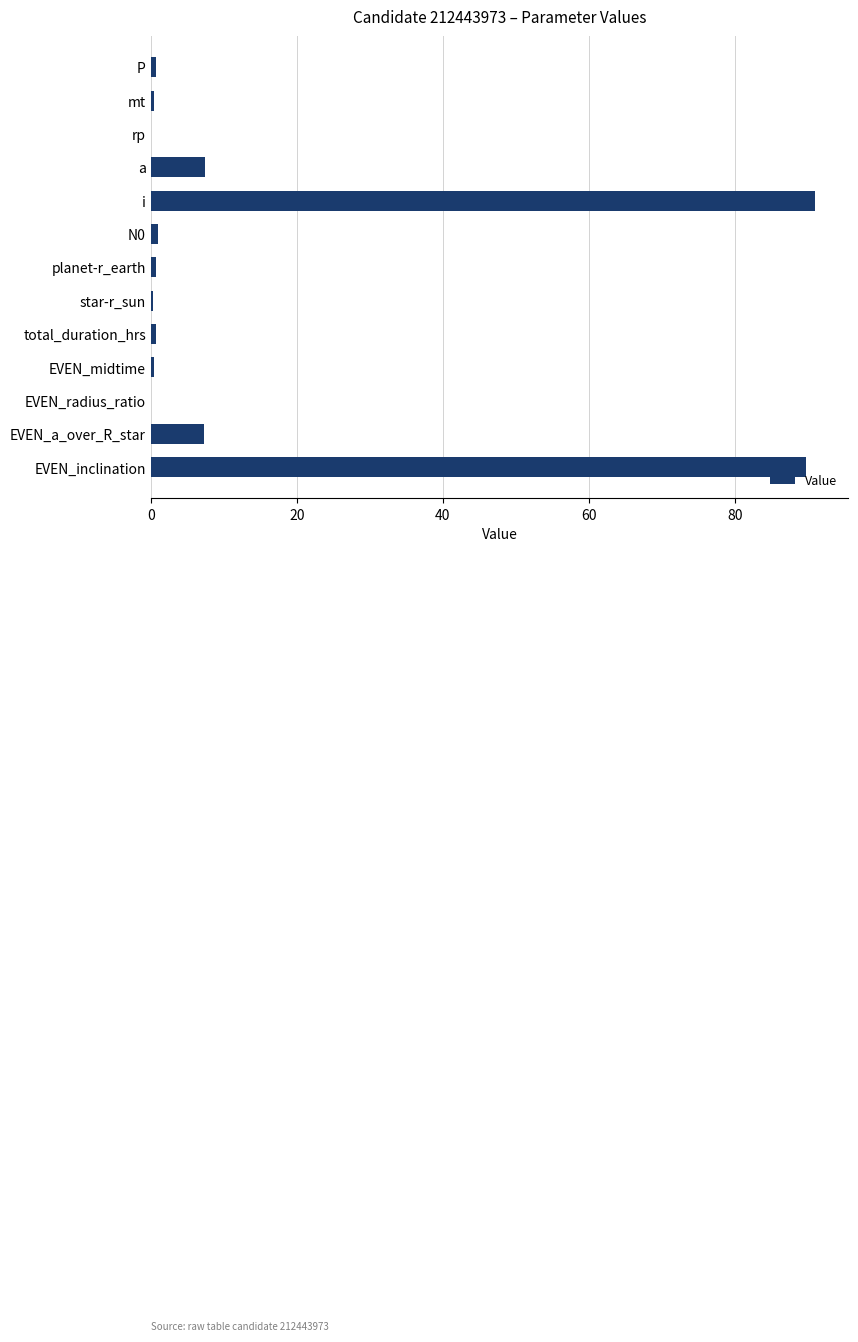

True or false: the data shows 4.2 at EVEN_a_over_R_star.

False